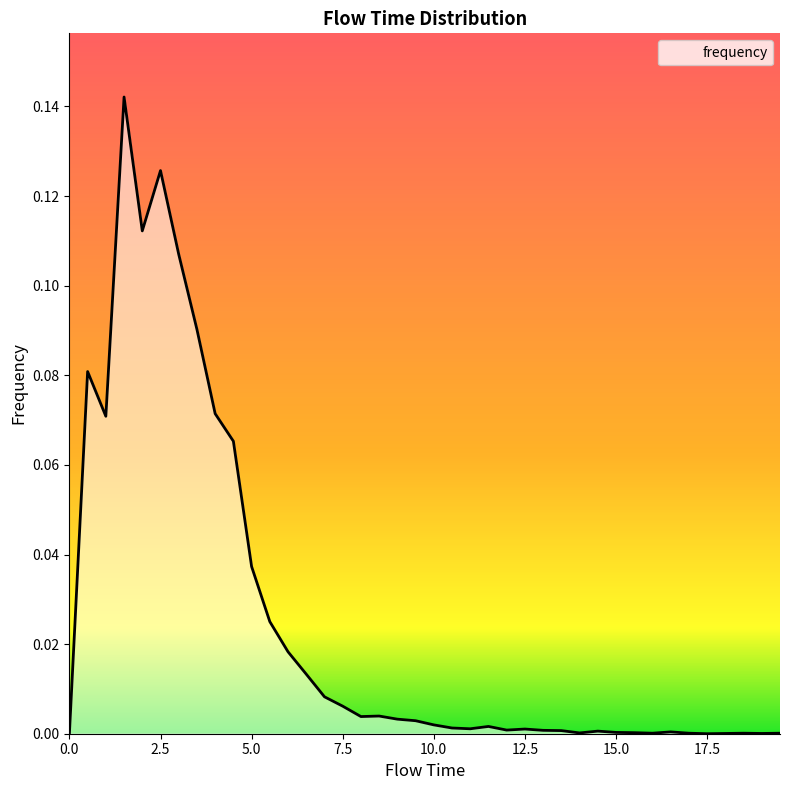

How many lines are shown in the chart?

1